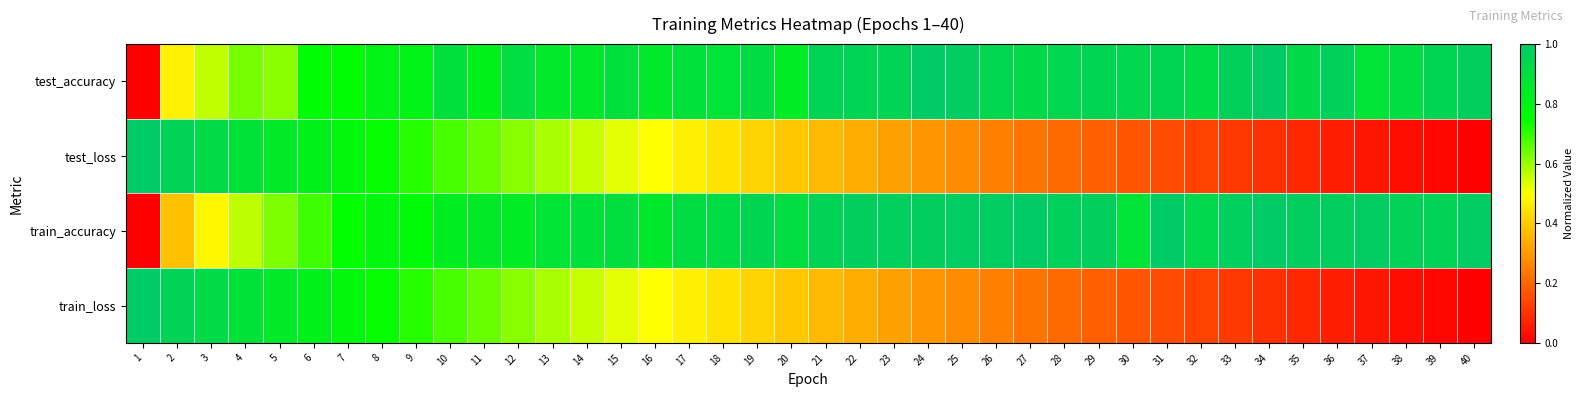

Count the number of data series in this chart.

4